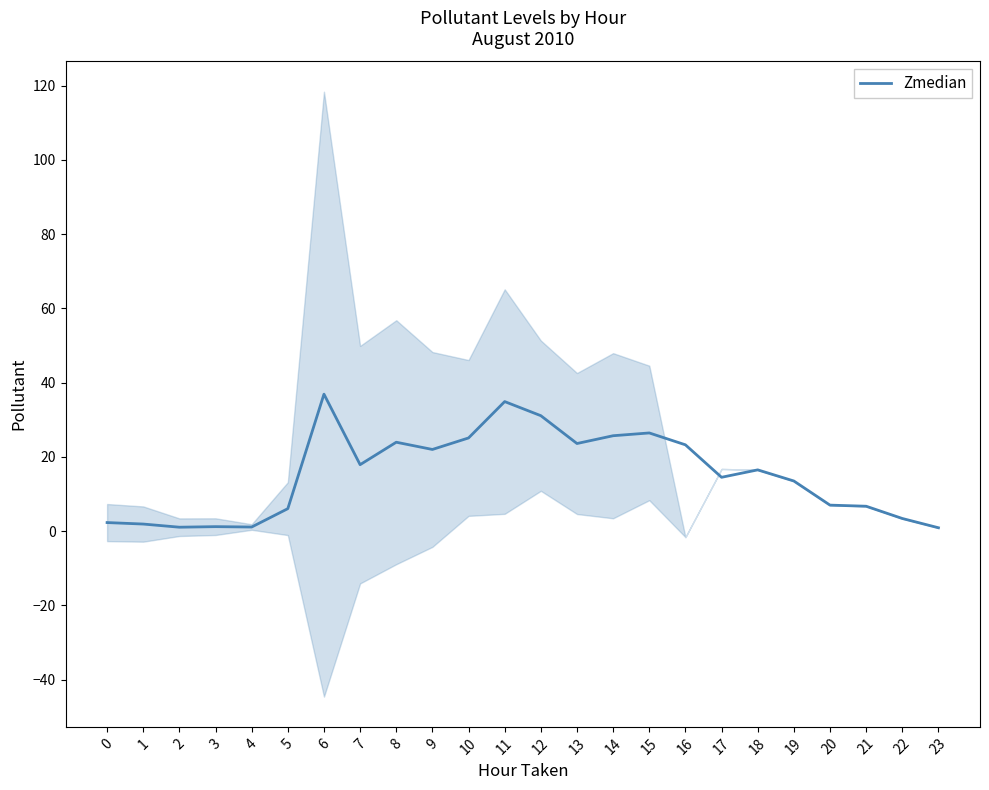

Is this an area chart (filled region under the line)?

No